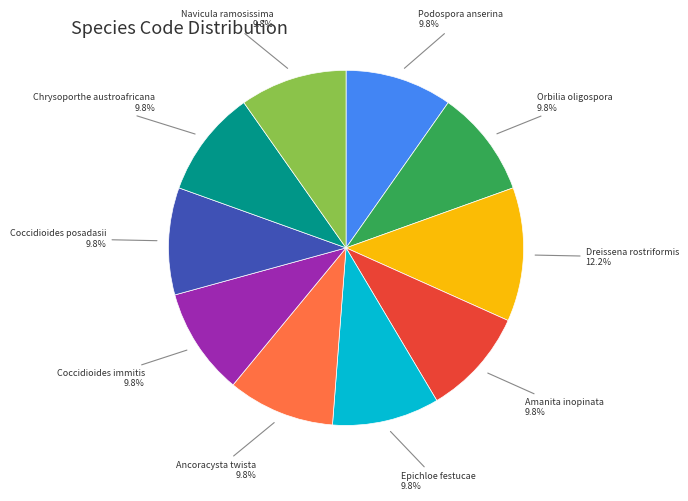

What is the largest slice in the pie chart?

Dreissena rostriformis